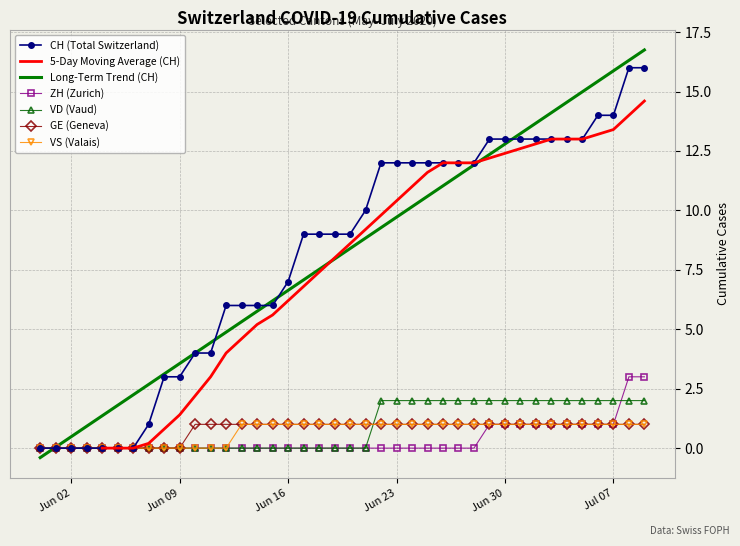

What is the maximum value for VS (Valais)?

1.0